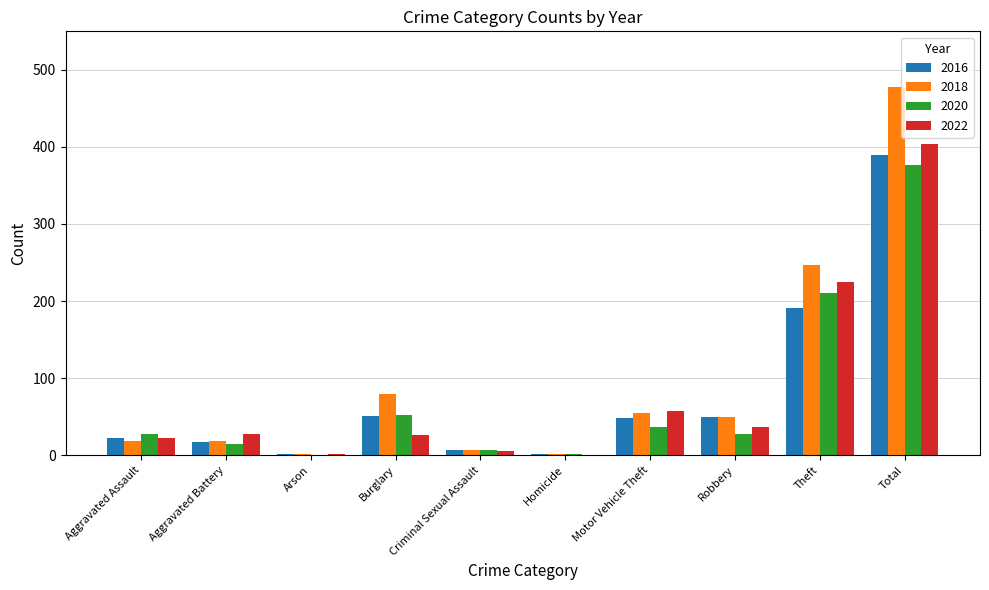

What value does the 2016 series have at Theft, to the nearest 5?

190